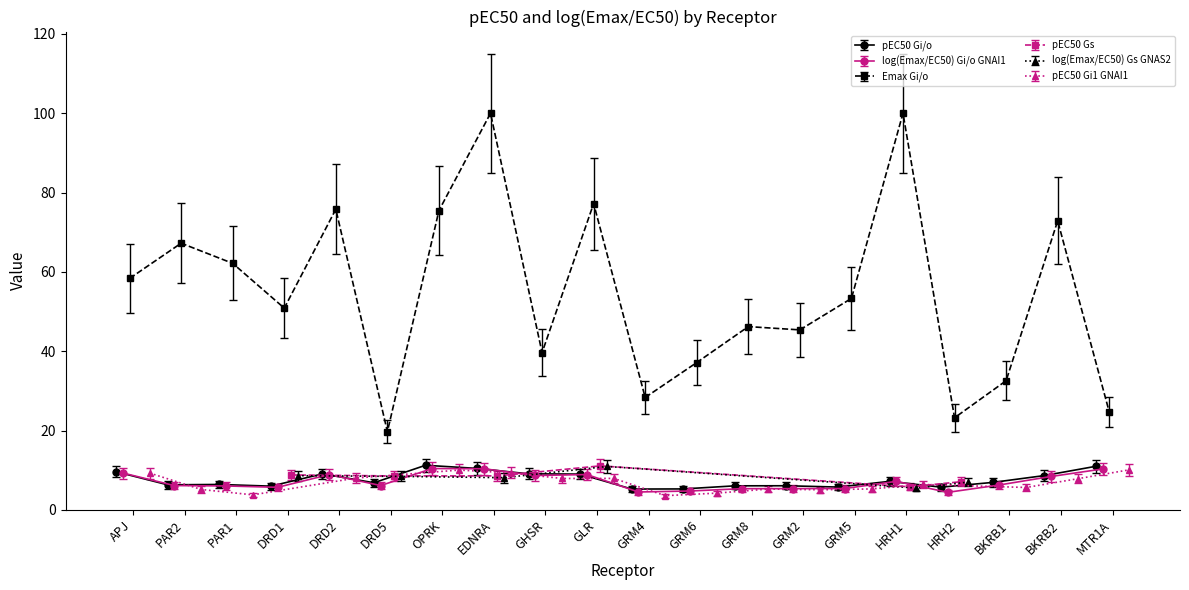

How many groups of bars are there?

20